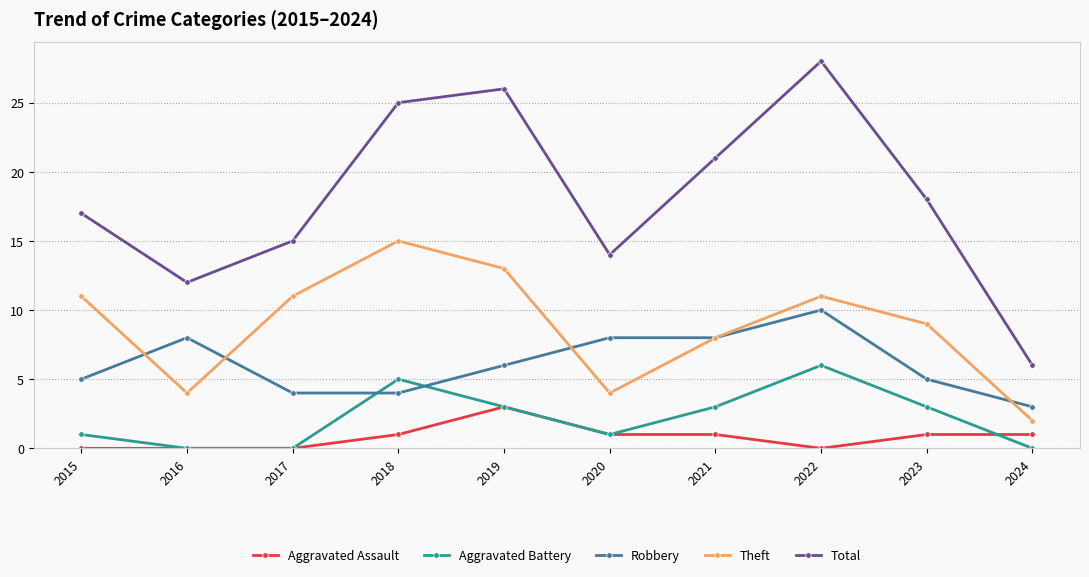

Count the number of categories in the chart.

10